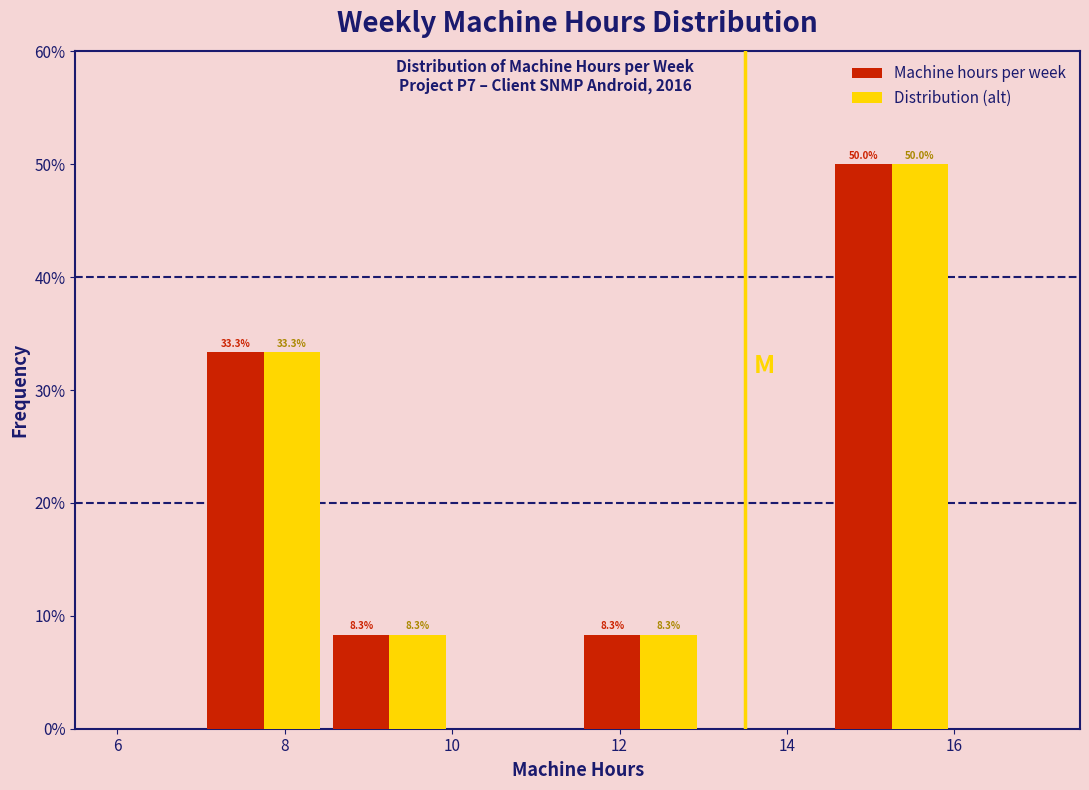

In the Distribution (alt) series, which range on the x-axis has the tallest bar?

14.5 to 16.0